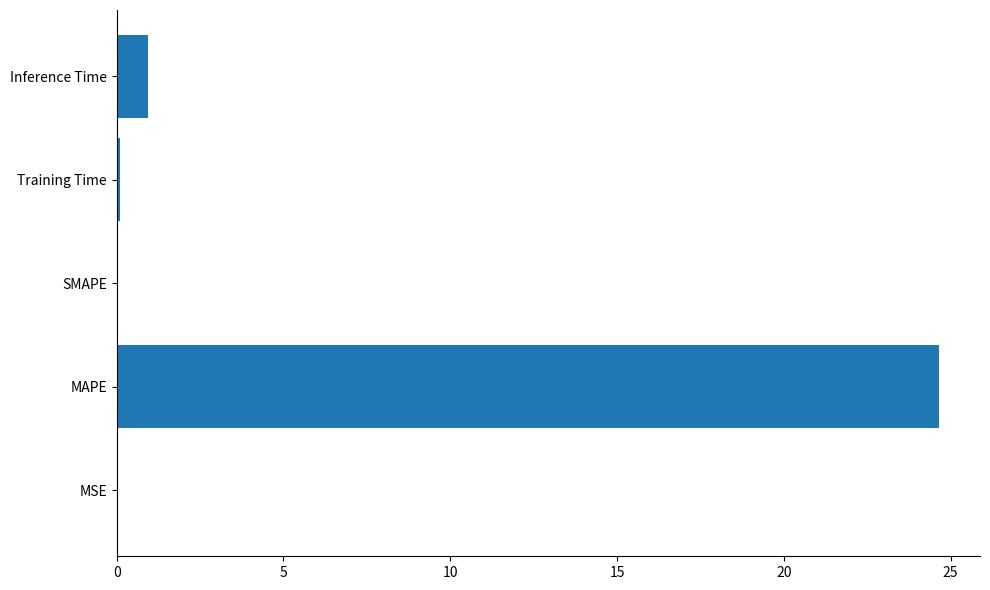

What is the average value?

5.1